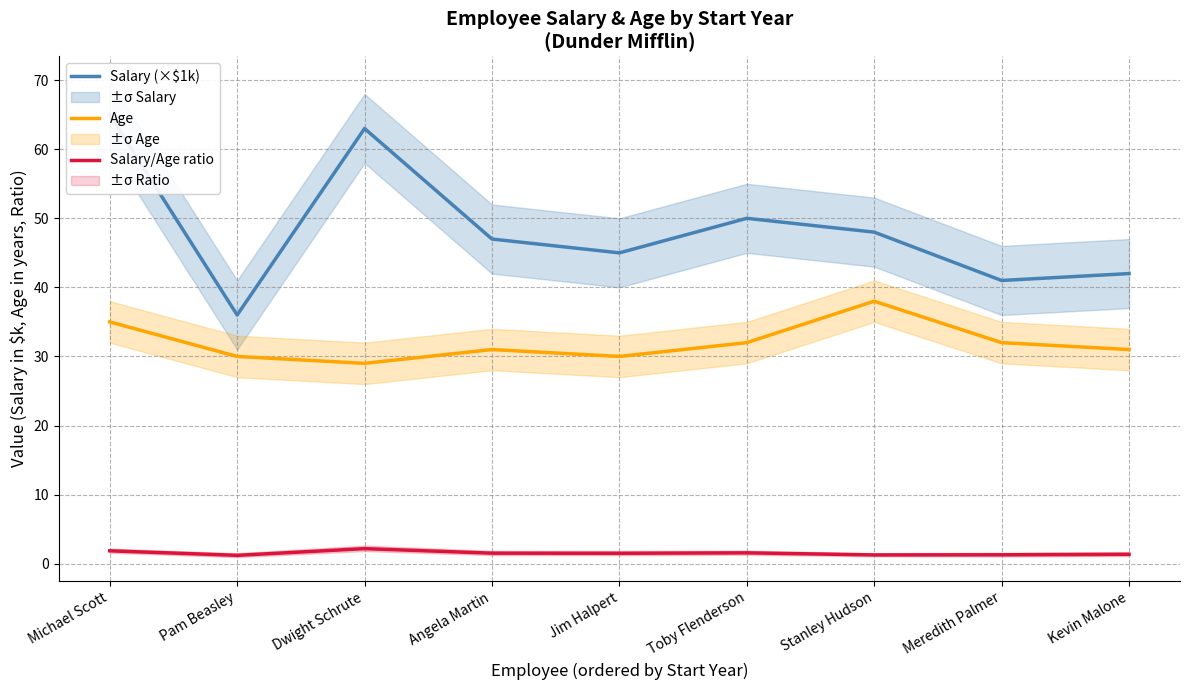

What is the value of the Salary (×$1k) point at the 6th from the left?

50.0